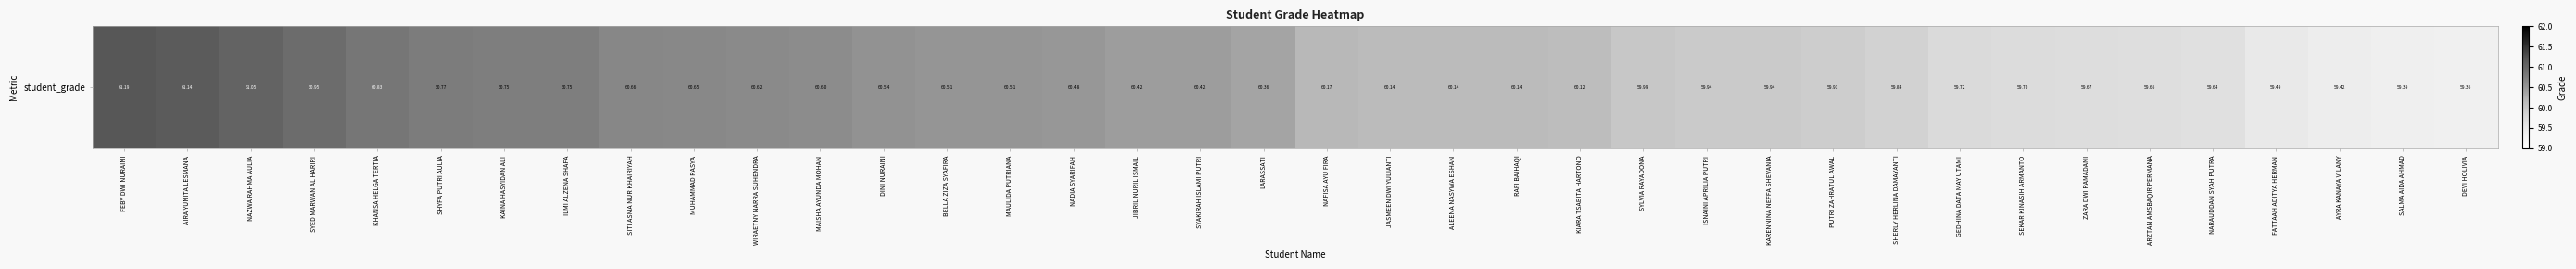

How many distinct data groups are displayed?

1